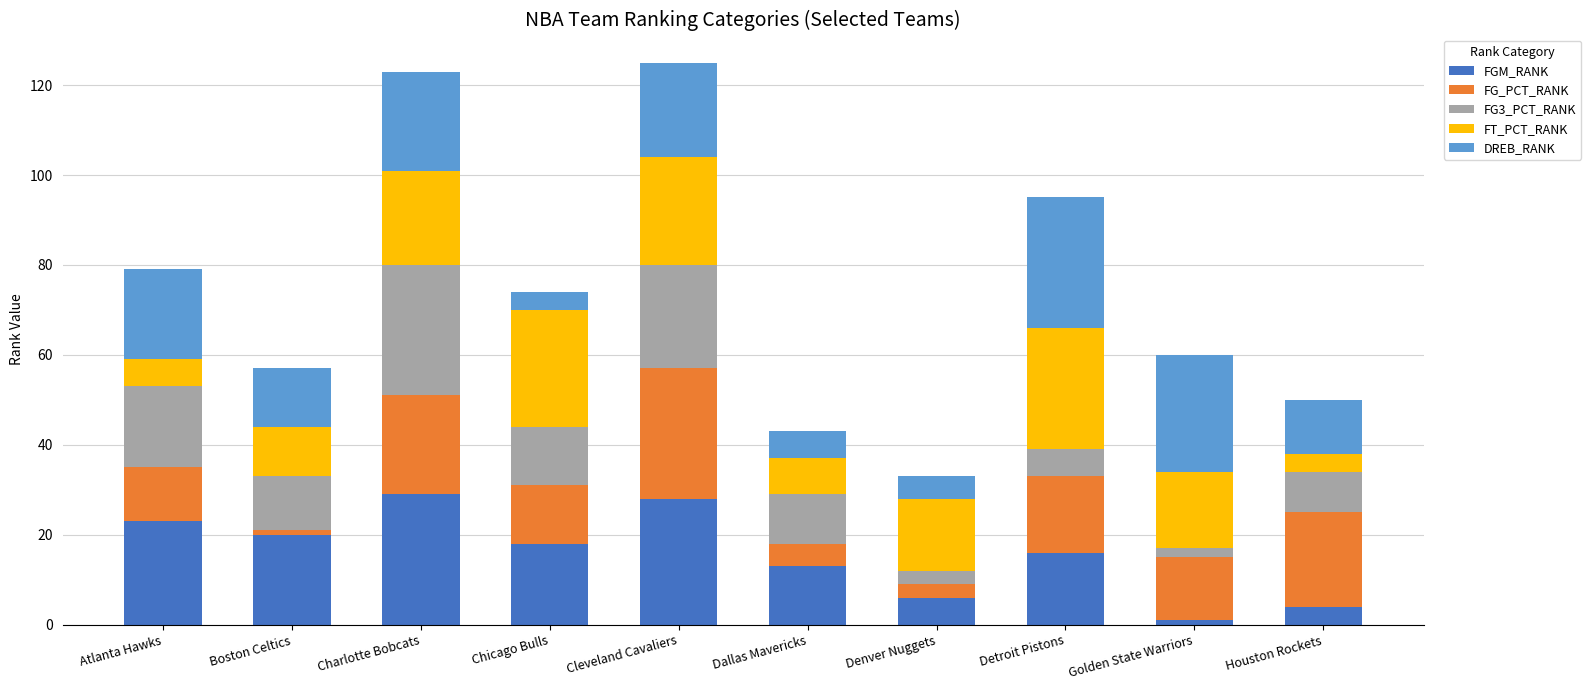

What is the average value of the FGM_RANK series?

16